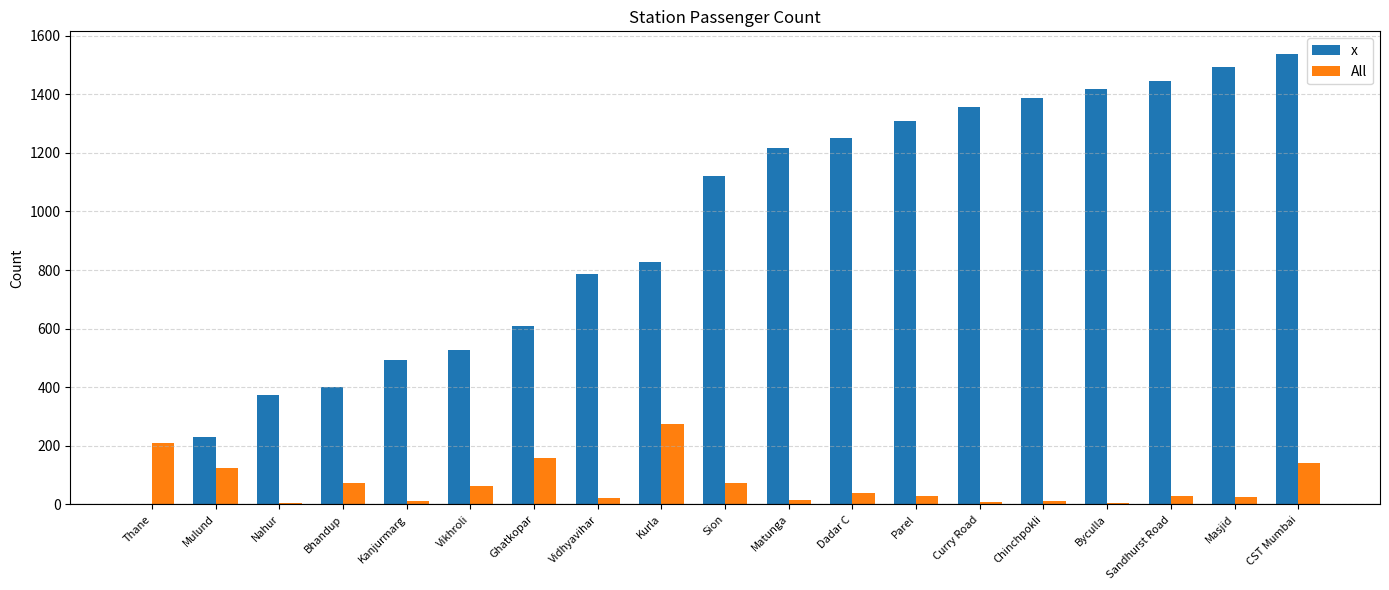

At which category is the sum across all series the highest?

CST Mumbai